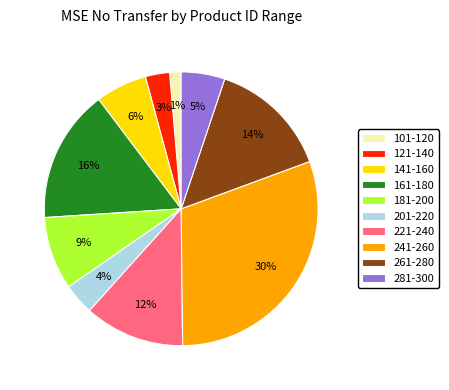

Between 161-180 and 261-280, which is larger?

161-180